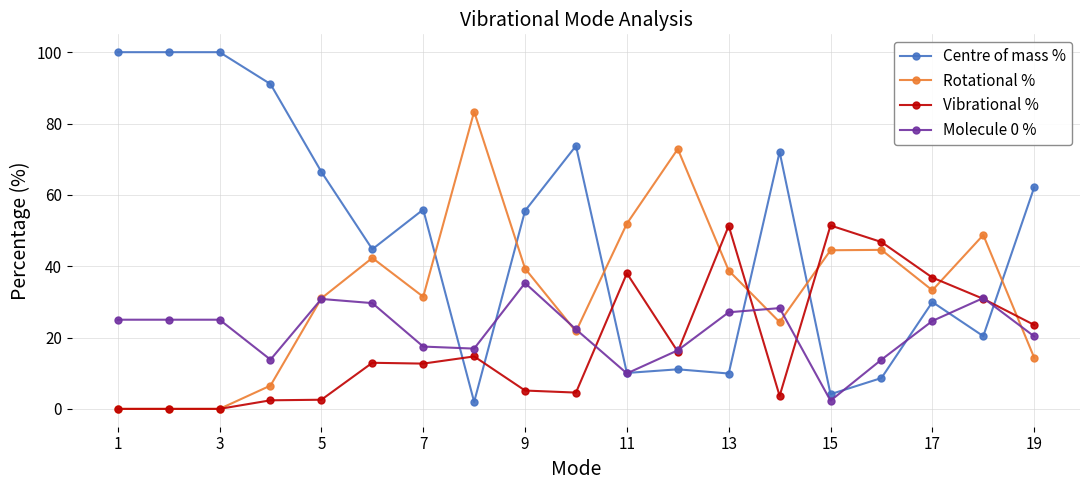

True or false: Rotational % has more than 1 points higher than both neighbors.

True